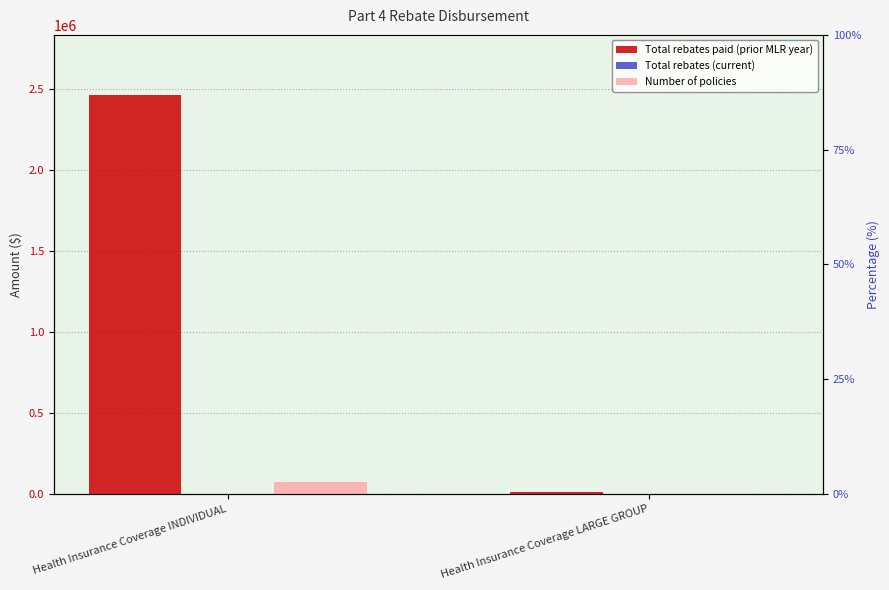

Which category has the lowest value in the Total rebates (current) series?

Health Insurance Coverage INDIVIDUAL